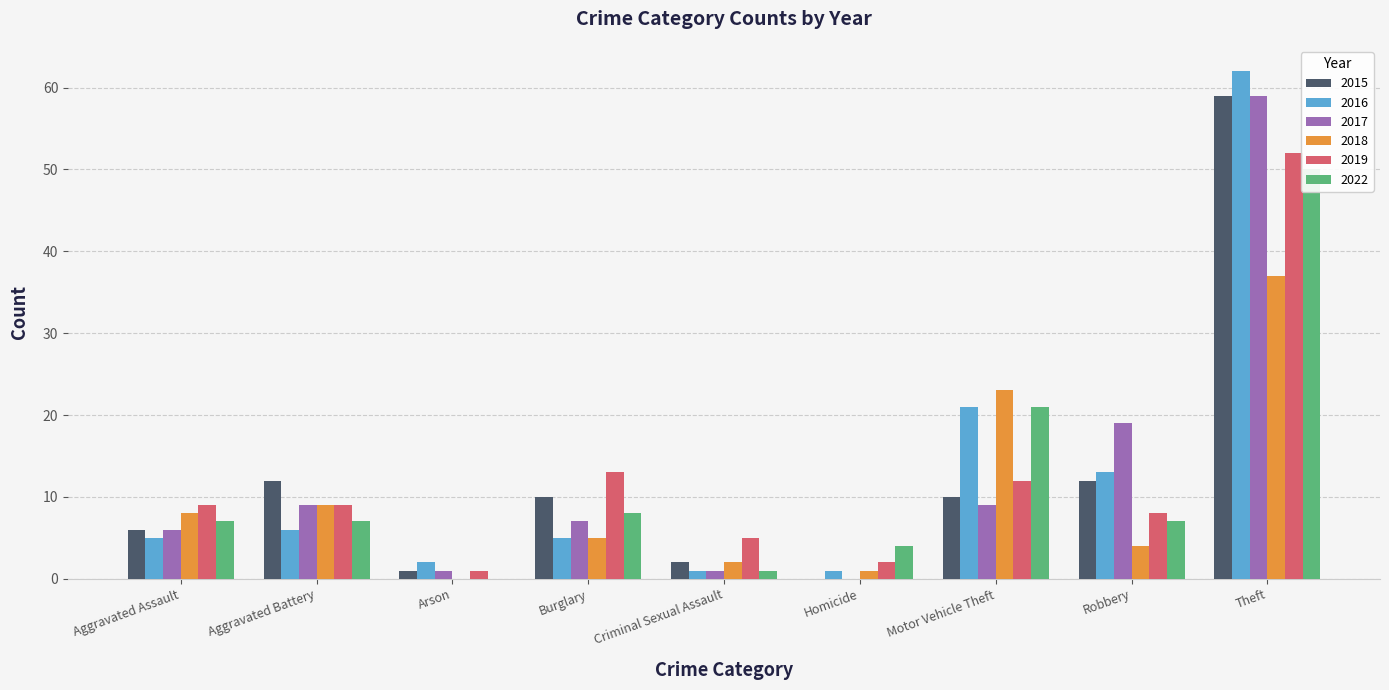

Reading right to left, list all the values displayed in this chart.

2015: Theft=59	Robbery=12	Motor Vehicle Theft=10	Homicide=0	Criminal Sexual Assault=2	Burglary=10	Arson=1	Aggravated Battery=12	Aggravated Assault=6
2016: Theft=62	Robbery=13	Motor Vehicle Theft=21	Homicide=1	Criminal Sexual Assault=1	Burglary=5	Arson=2	Aggravated Battery=6	Aggravated Assault=5
2017: Theft=59	Robbery=19	Motor Vehicle Theft=9	Homicide=0	Criminal Sexual Assault=1	Burglary=7	Arson=1	Aggravated Battery=9	Aggravated Assault=6
2018: Theft=37	Robbery=4	Motor Vehicle Theft=23	Homicide=1	Criminal Sexual Assault=2	Burglary=5	Arson=0	Aggravated Battery=9	Aggravated Assault=8
2019: Theft=52	Robbery=8	Motor Vehicle Theft=12	Homicide=2	Criminal Sexual Assault=5	Burglary=13	Arson=1	Aggravated Battery=9	Aggravated Assault=9
2022: Theft=50	Robbery=7	Motor Vehicle Theft=21	Homicide=4	Criminal Sexual Assault=1	Burglary=8	Arson=0	Aggravated Battery=7	Aggravated Assault=7